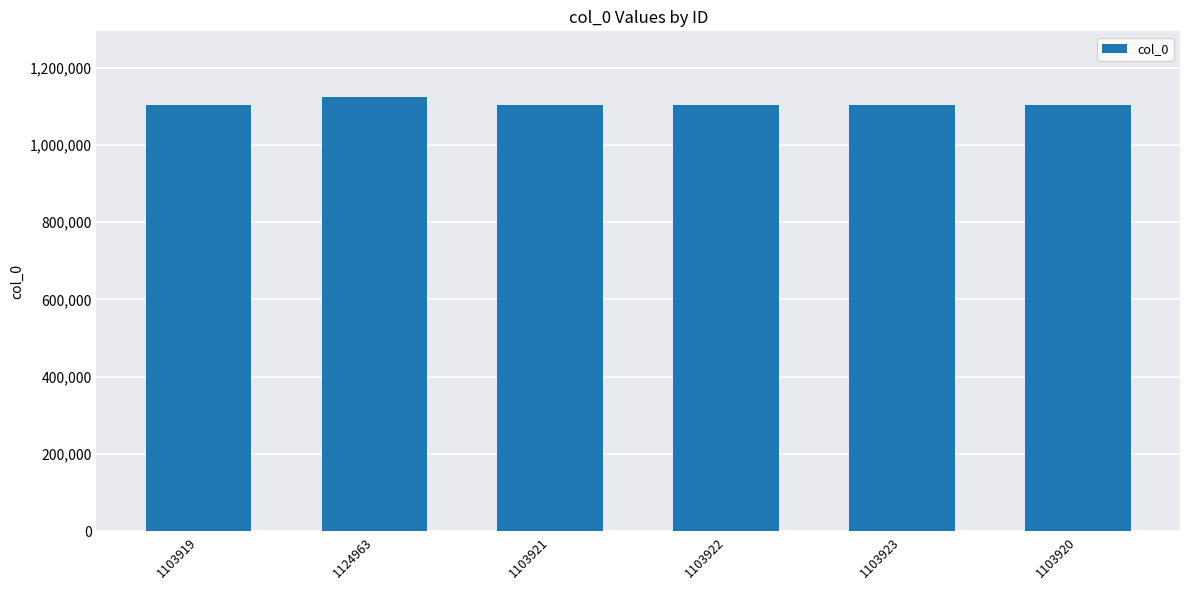

What is the sum of all values?

6644568